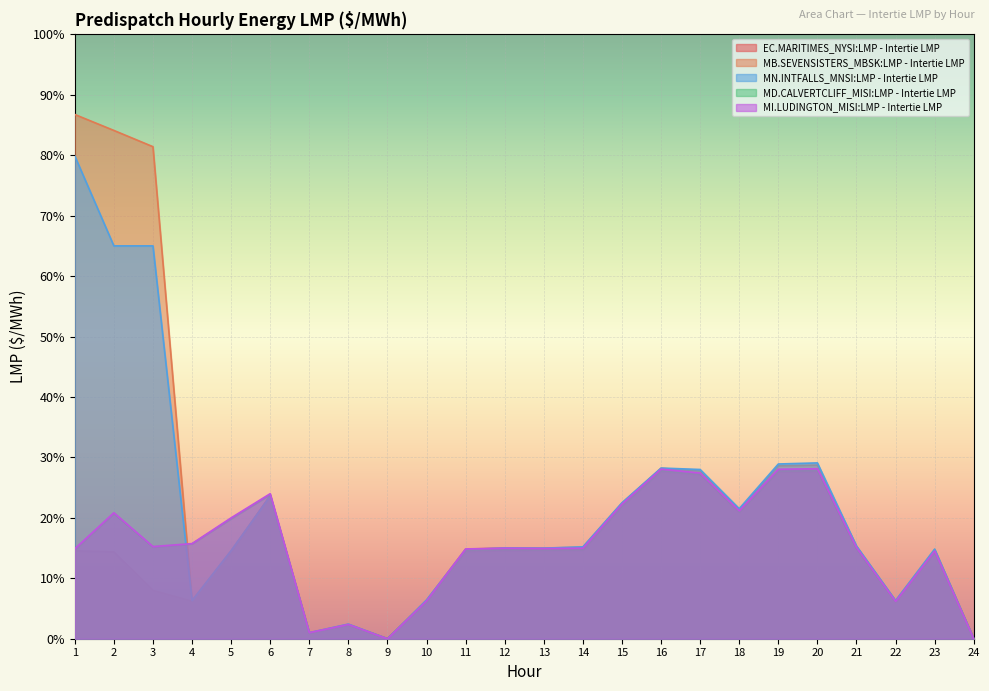

How many values in the MI.LUDINGTON_MISI:LMP - Intertie LMP series exceed 15?

12